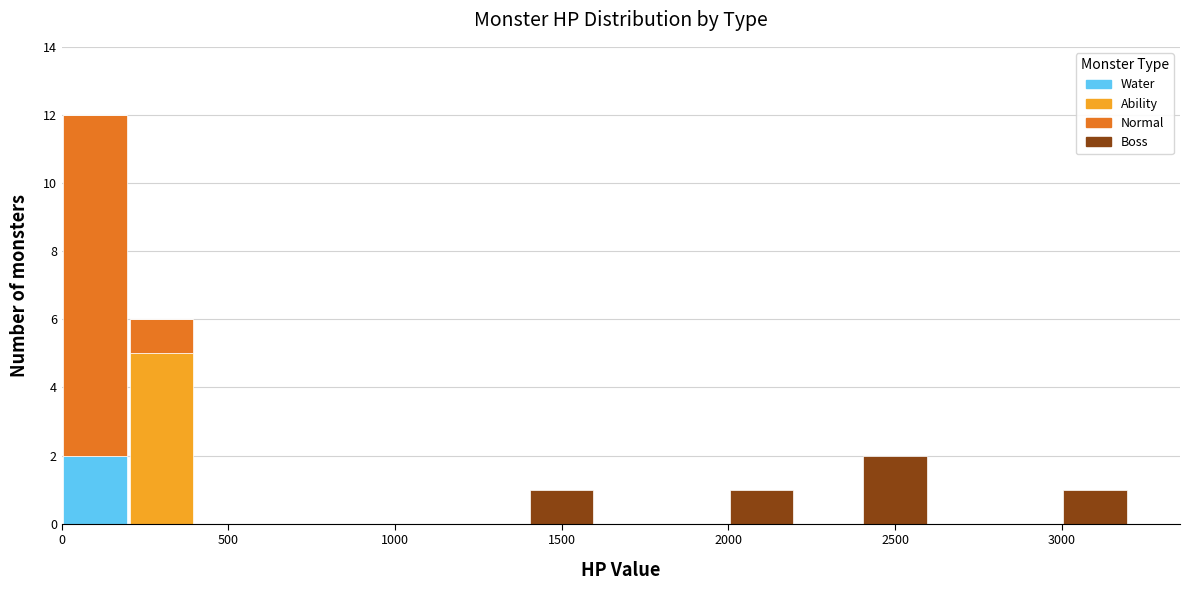

Reading left to right, transcribe this chart: for each stacked bar, give the range it covers on the x-axis and its total height. The values are not printed on the chart, so give them approximately, as read against the axis.

0 to 200: 12
200 to 400: 6
400 to 600: 0
600 to 800: 0
800 to 1000: 0
1000 to 1200: 0
1200 to 1400: 0
1400 to 1600: 1
1600 to 1800: 0
1800 to 2000: 0
2000 to 2200: 1
2200 to 2400: 0
2400 to 2600: 2
2600 to 2800: 0
2800 to 3000: 0
3000 to 3200: 1